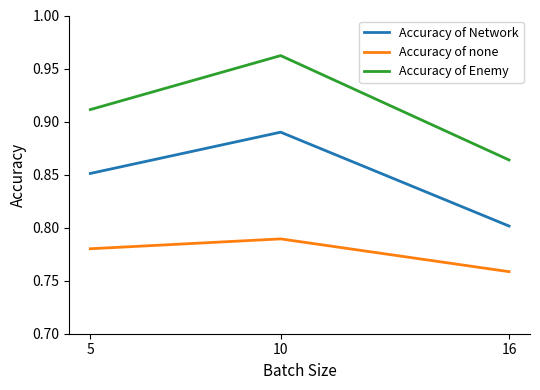

At which label does Accuracy of none reach its peak?

10